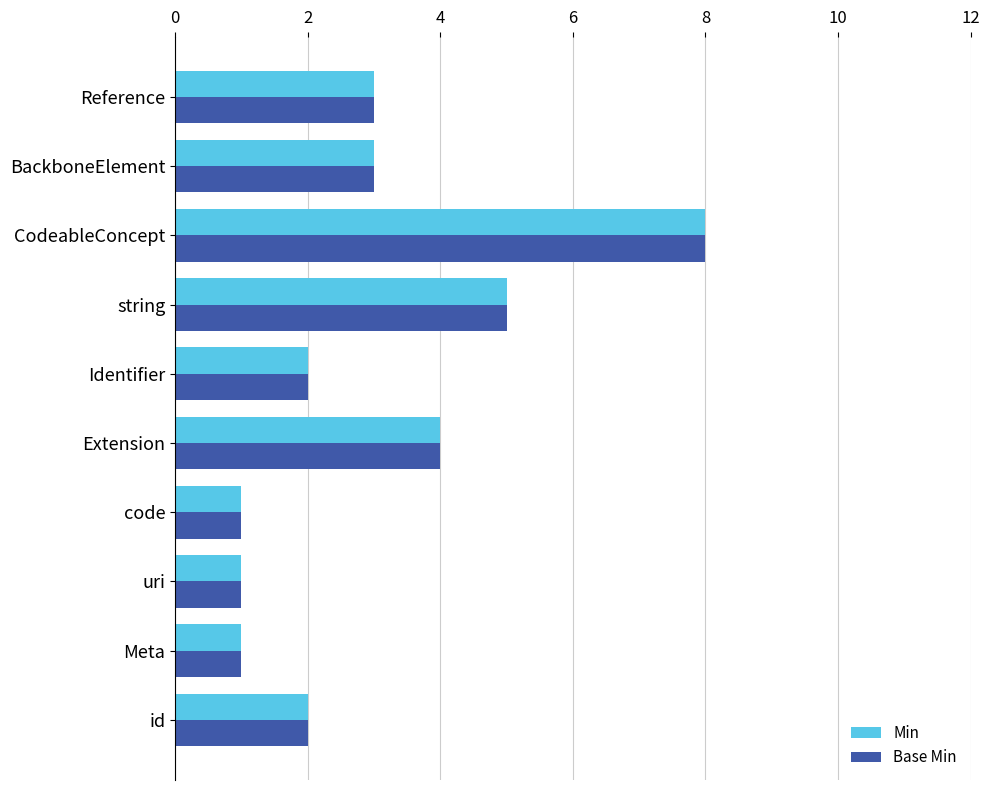

What is the greatest value displayed?

8